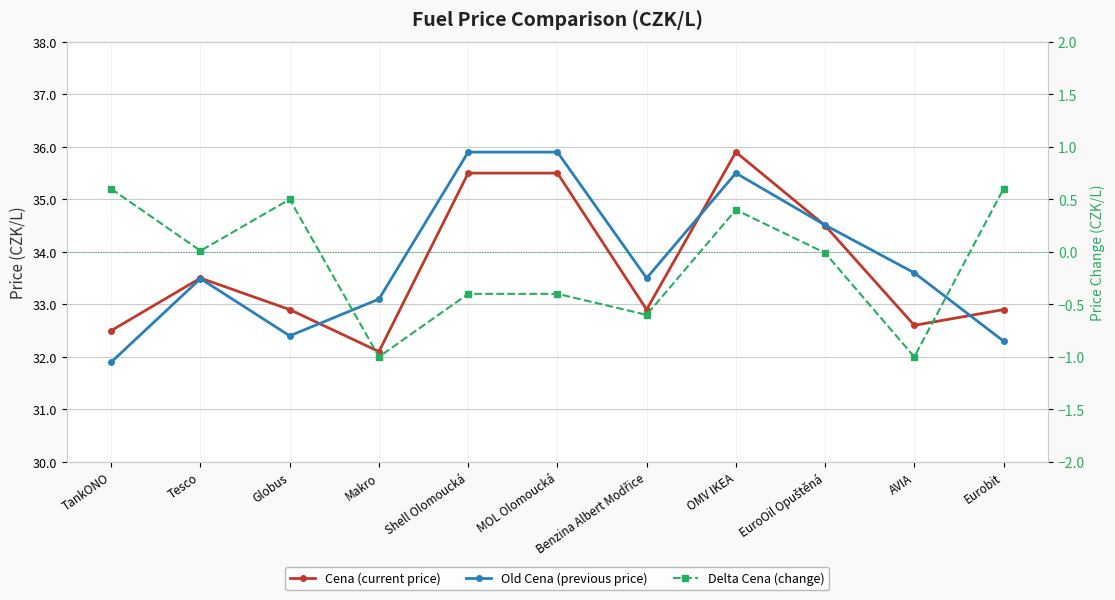

What is the difference between the maximum and second lowest values in the Delta Cena (change) series?

1.6